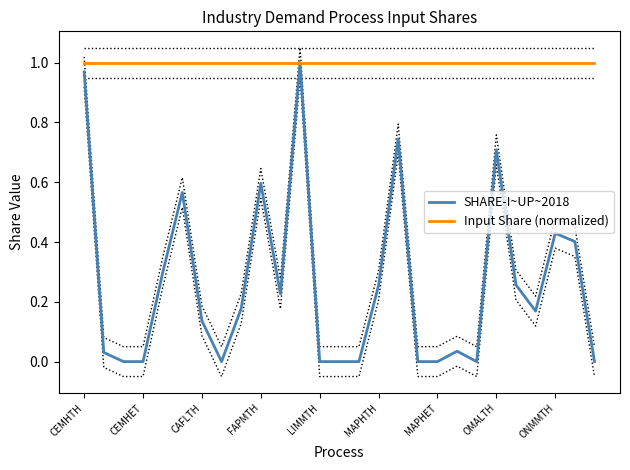

True or false: Input Share (normalized) and SHARE-I~UP~2018 intersect in this chart.

False